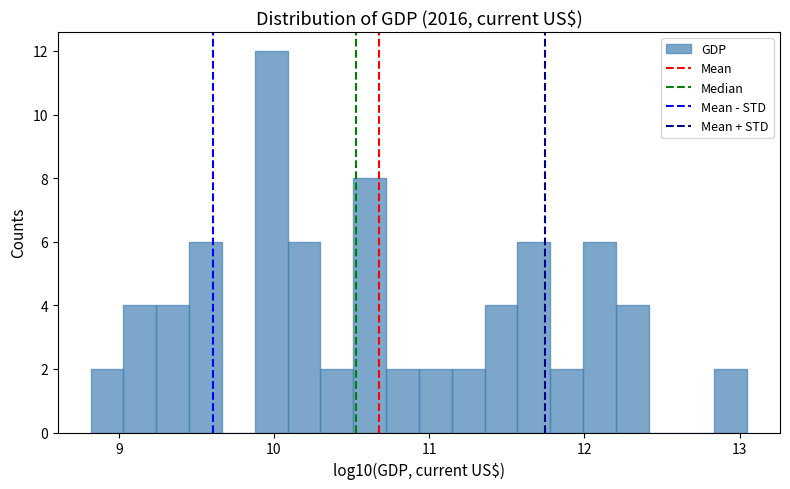

Read against the x-axis, roughly where is the centre of the tallest bar?

10.0